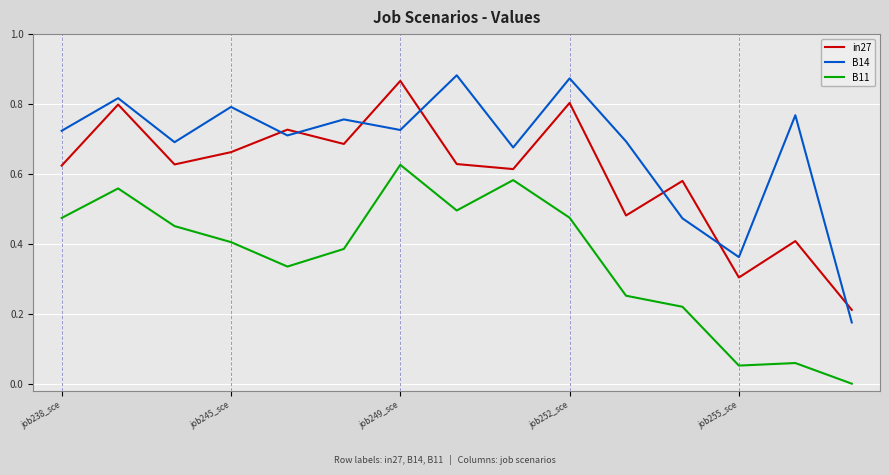

Which series has the largest total across all categories?

B14